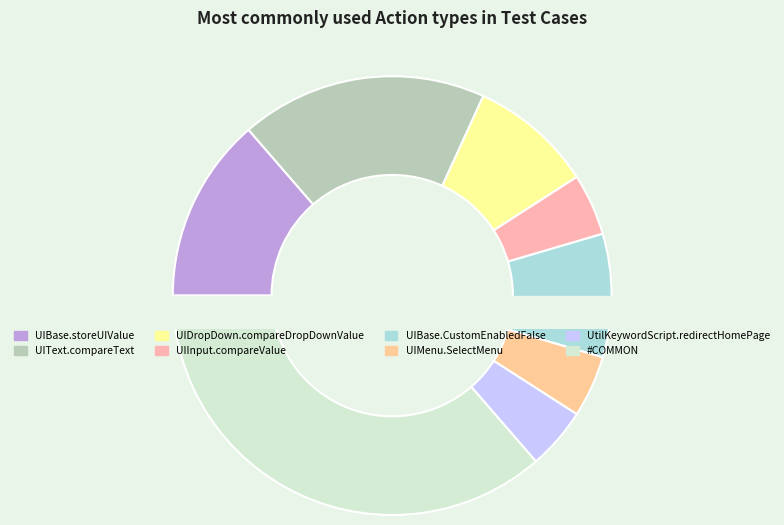

Which slice is the smallest?

UIInput.compareValue